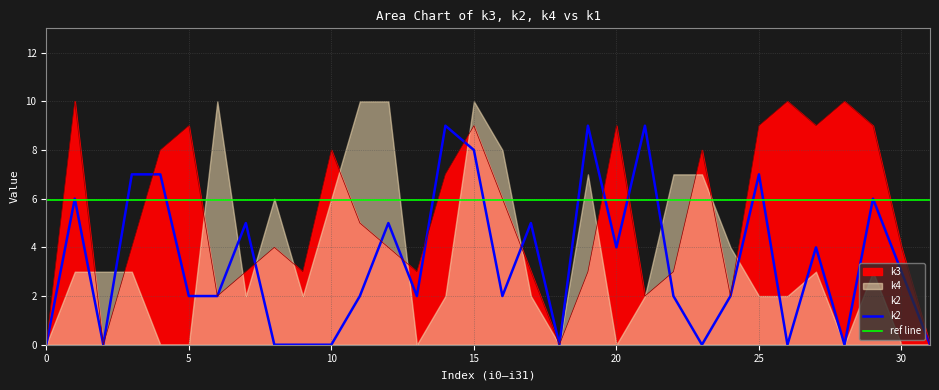

True or false: k2 has more than 0 points higher than both neighbors.

True